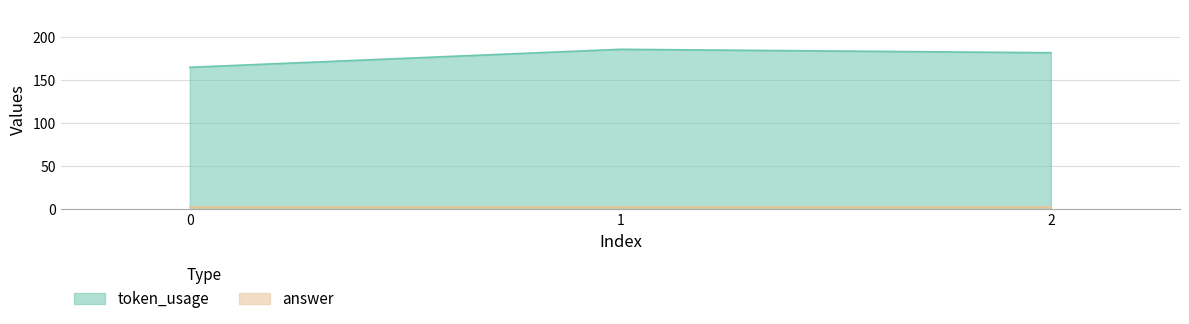

How many data points are less than 182?

1